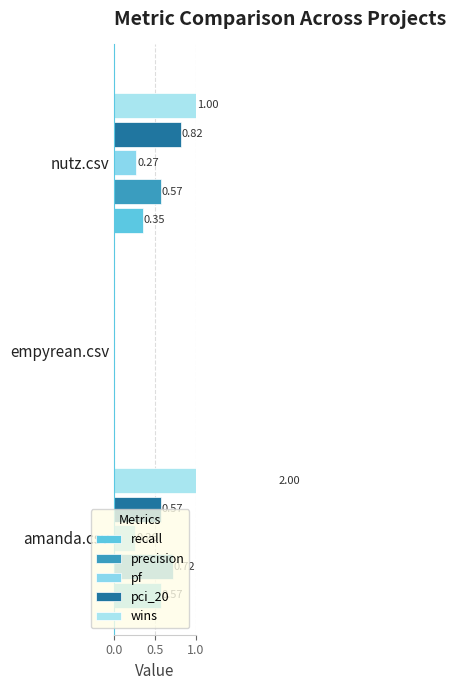

Rank the series at nutz.csv from lowest to highest value.

pf, recall, precision, pci_20, wins